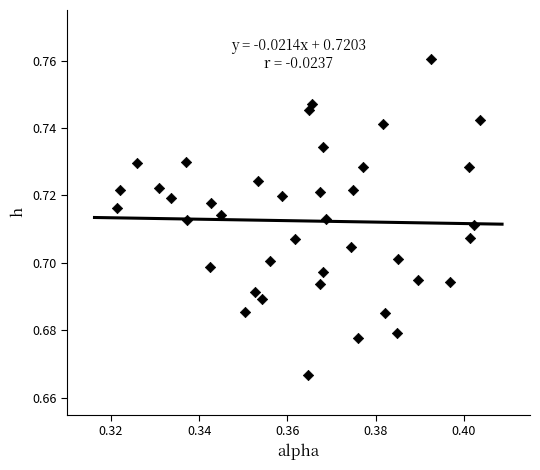

How many points are shown in the scatter plot?

40